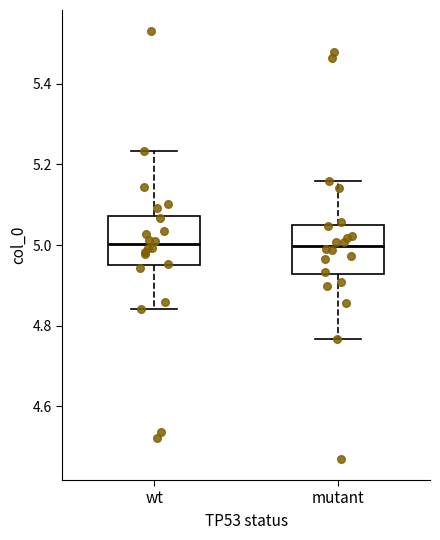

Reading left to right, read every box against the y-axis: the position of its median line, the range the box covers, and the ends of its whiskers. The values are not printed on the chart, so give them approximately, as read against the axis.

wt: median 5.00, box 4.94 to 5.08, whiskers 4.84 to 5.24
mutant: median 5.00, box 4.92 to 5.06, whiskers 4.76 to 5.16